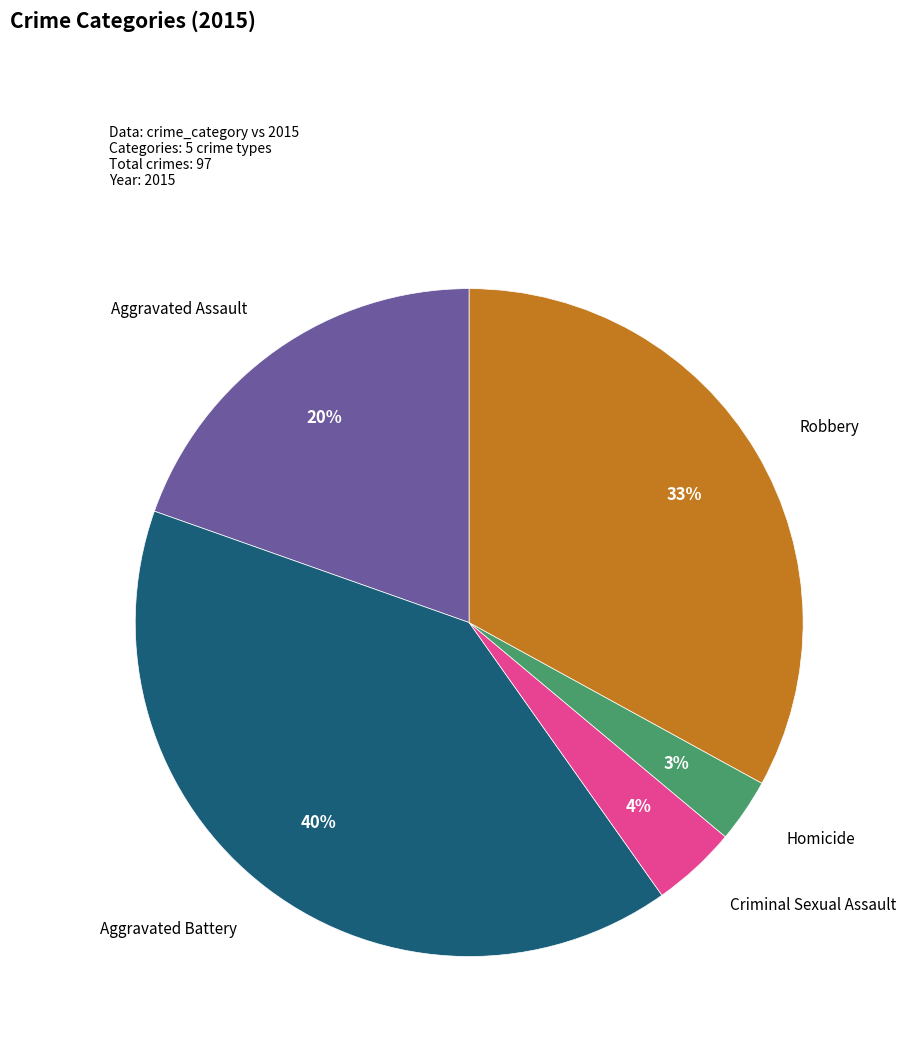

How many segments does this pie chart have?

5